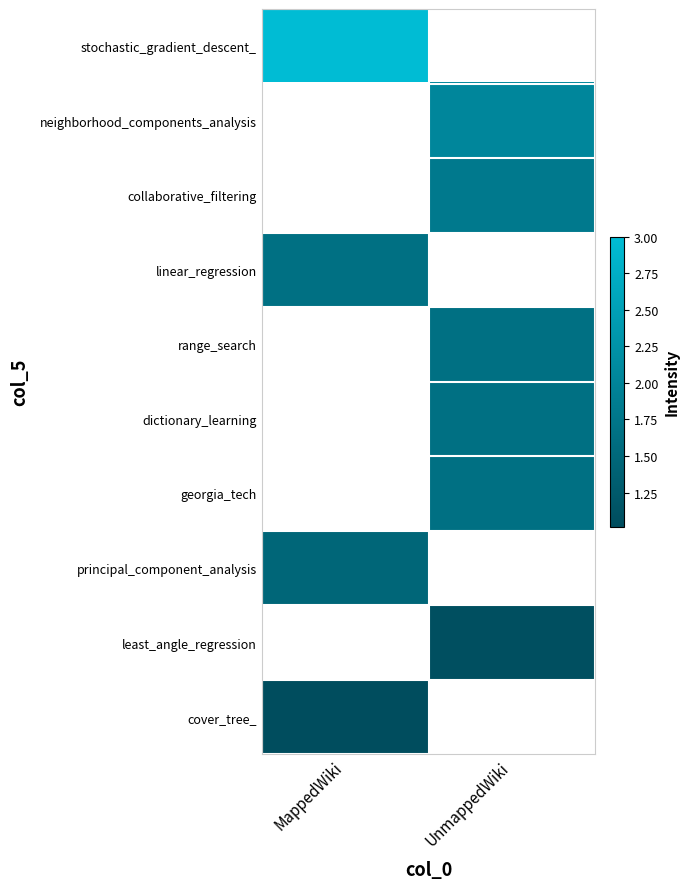

How many data points does each series have?

2